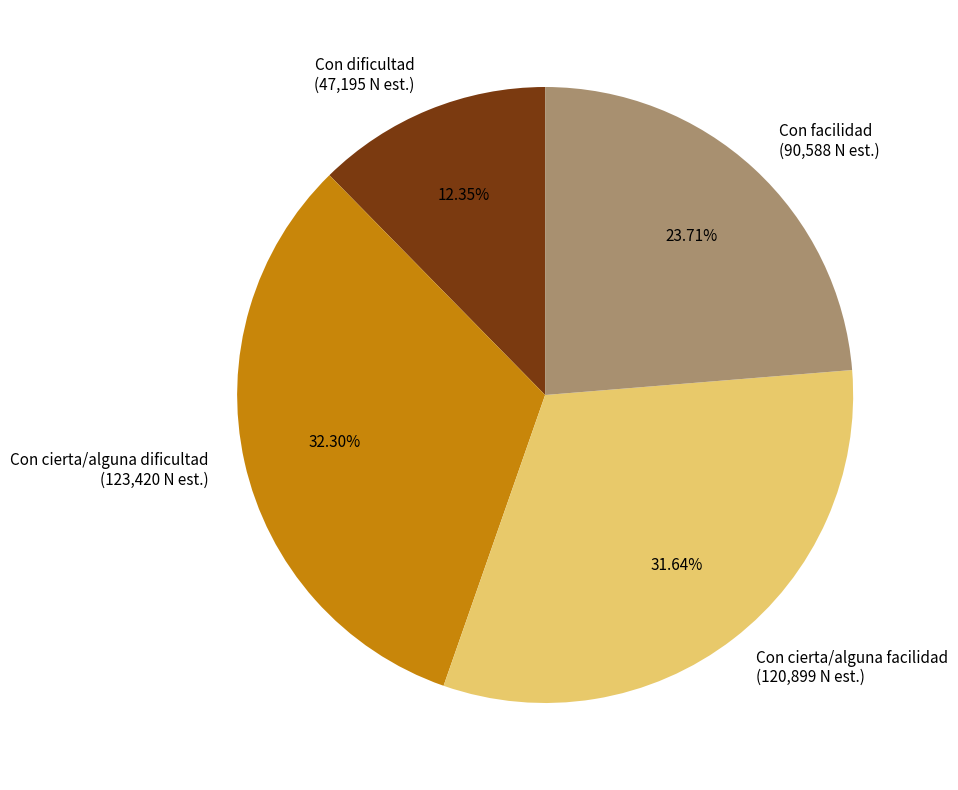

Is it true that Con dificultad is 12% of the pie?

True